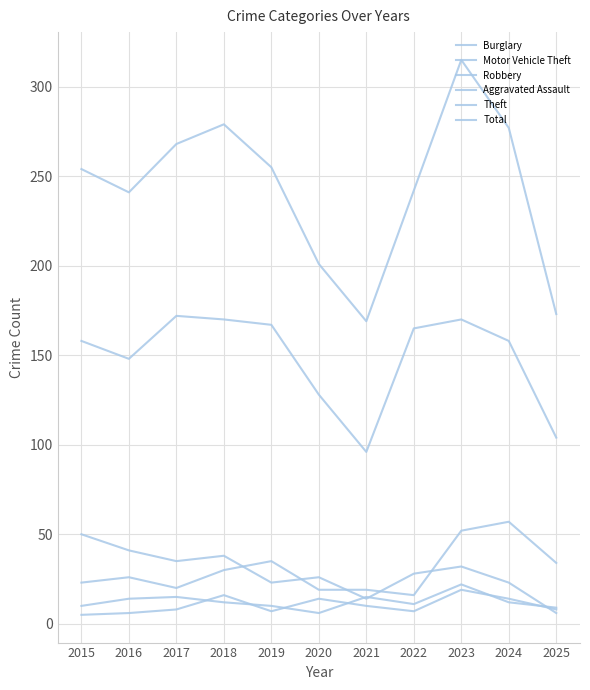

At which label does Robbery first exceed 12?

2016